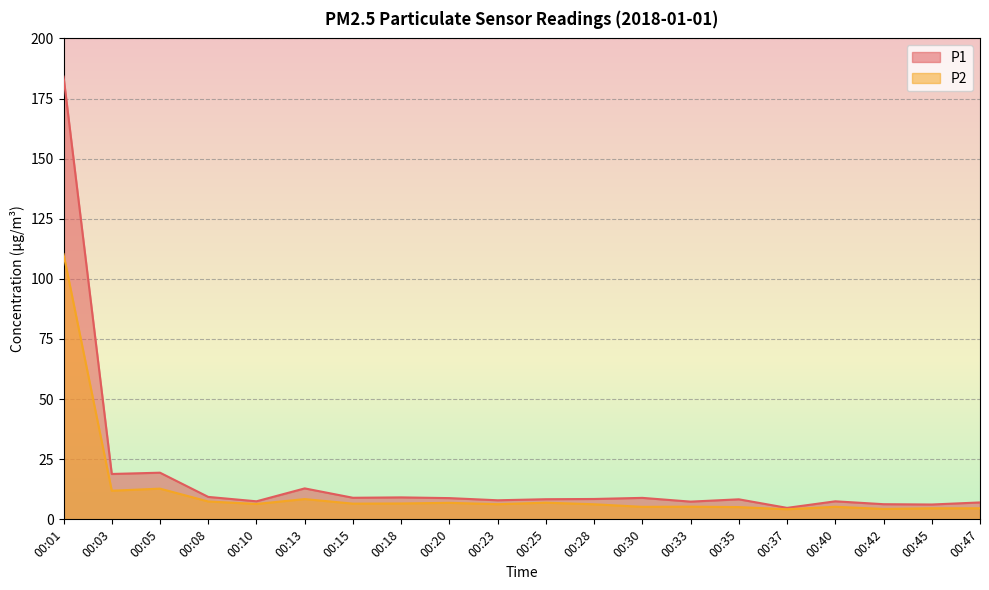

What is the sum of the P1 values at 00:08 and 00:10?

16.8